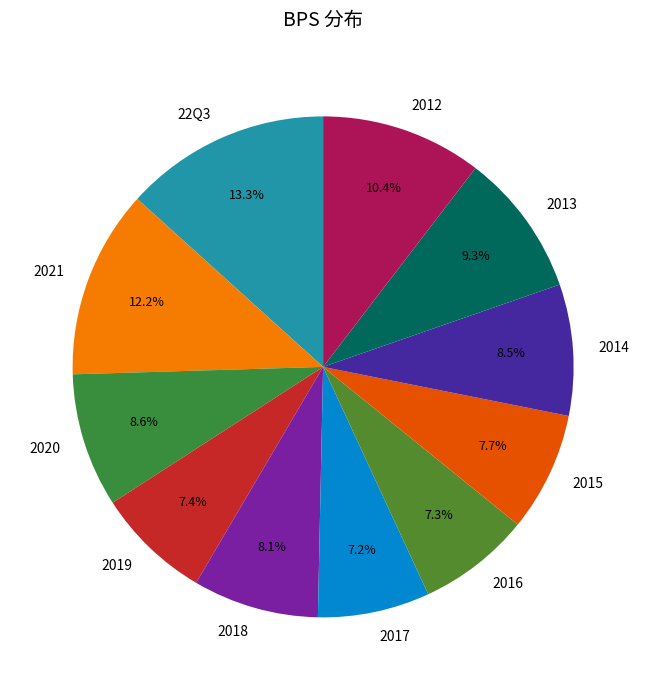

Which has a higher value, 2013 or 2015?

2013